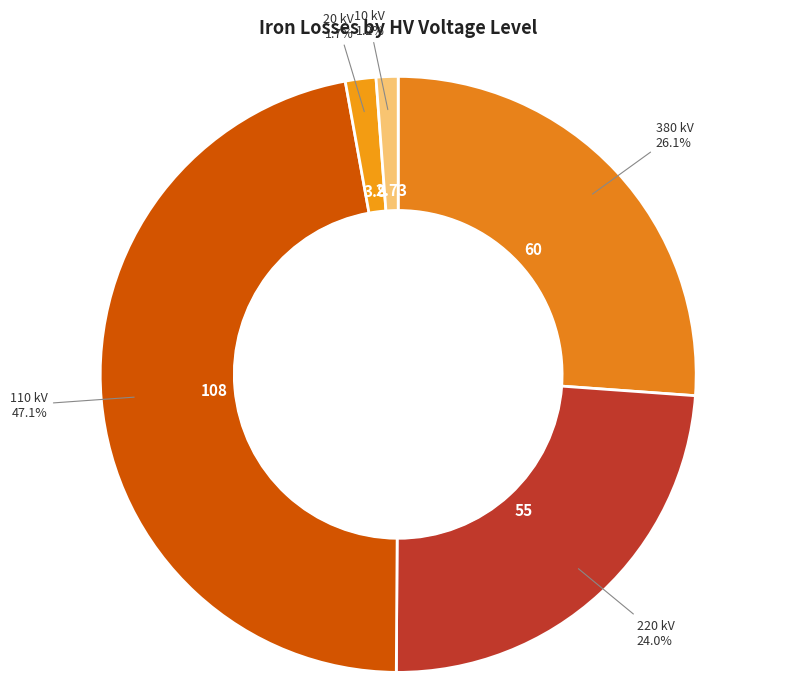

Is there a majority slice in this chart?

No